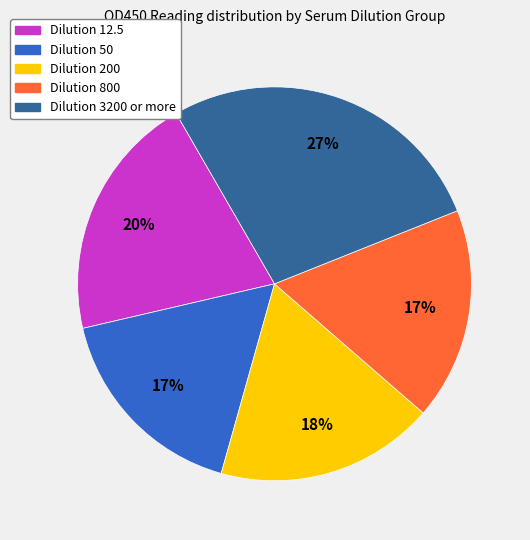

The Dilution 200 slice represents 32% of the pie. True or false?

False